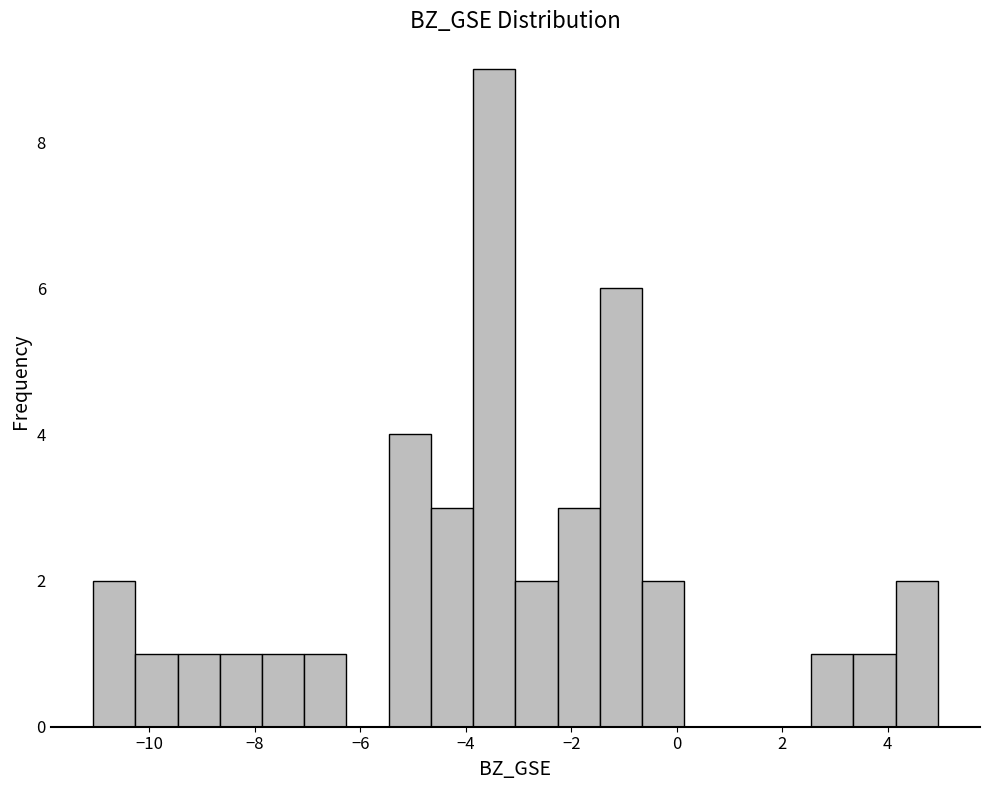

Which range on the x-axis has the tallest bar?

-3.8 to -3.0